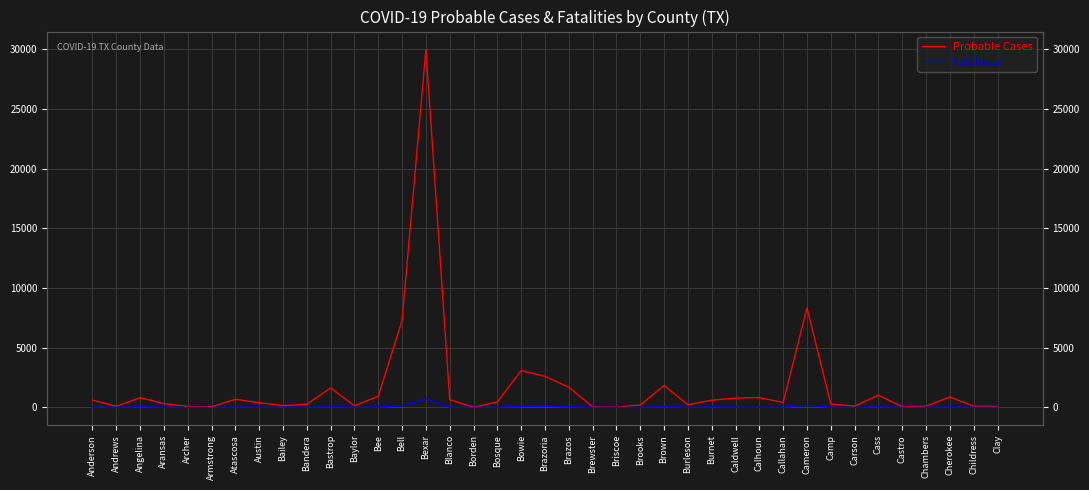

True or false: Probable Cases and Fatalities intersect in this chart.

False